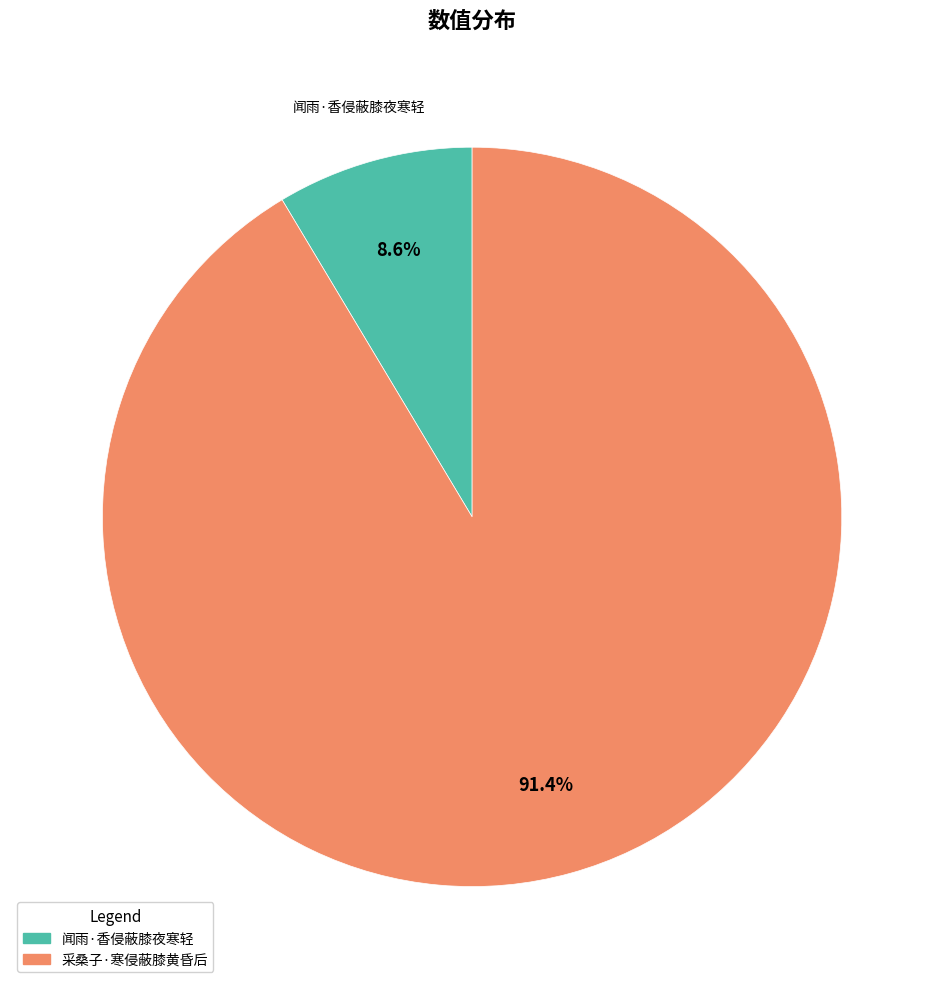

Approximately how many times larger is the value at 采桑子·寒侵蔽膝黄昏后 compared to 闻雨·香侵蔽膝夜寒轻?

10.6